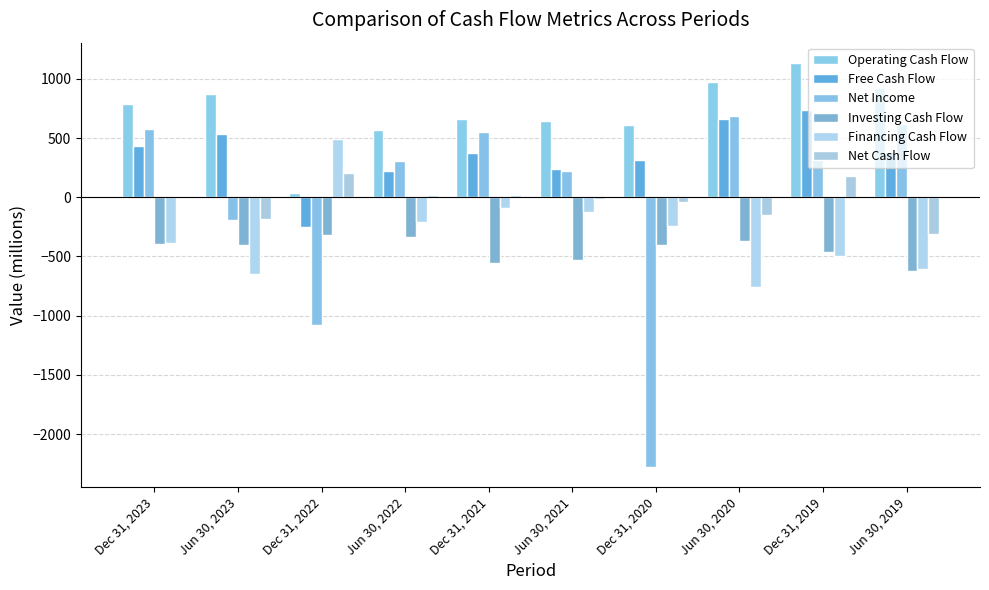

How many groups of bars are there?

10